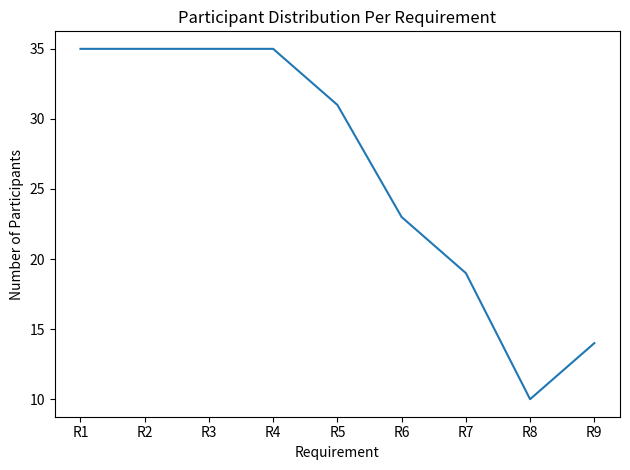

What is the maximum value shown in the chart?

35